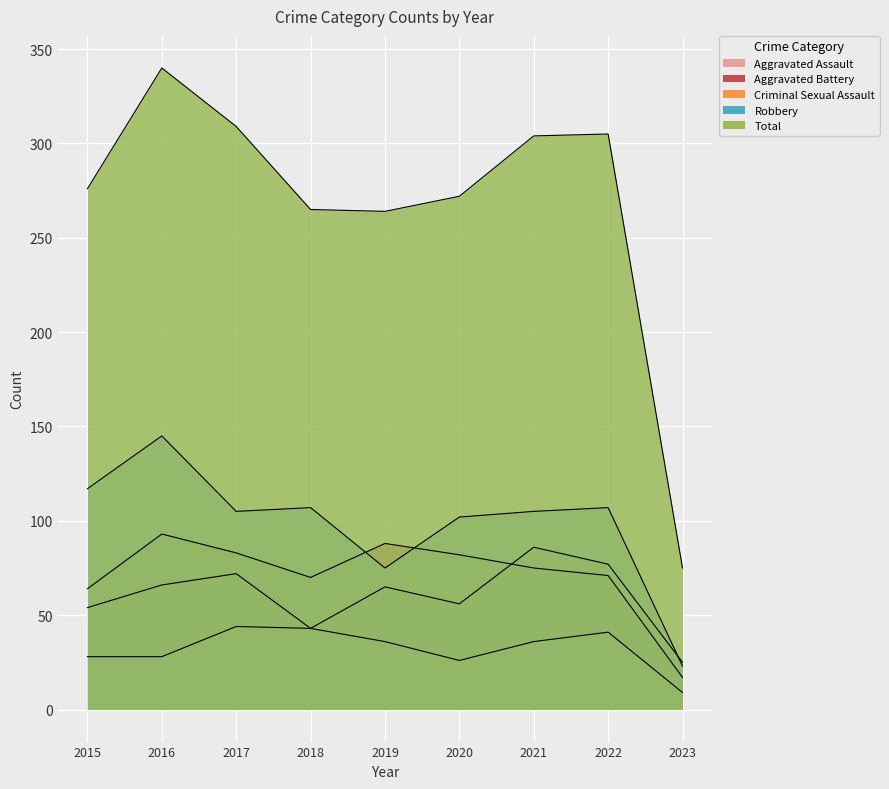

True or false: Total and Aggravated Assault cross at least once.

False